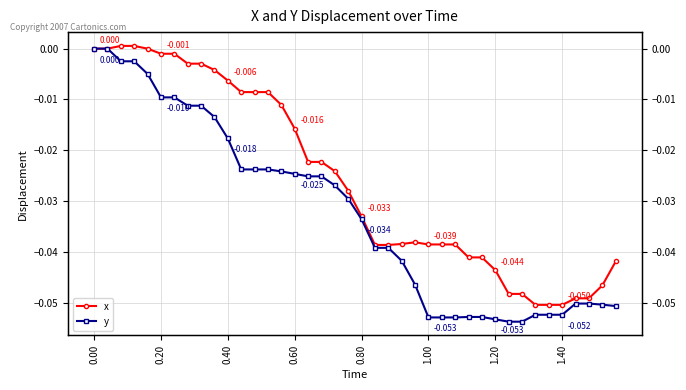

What is the total value across all series at 1.40?

-0.1